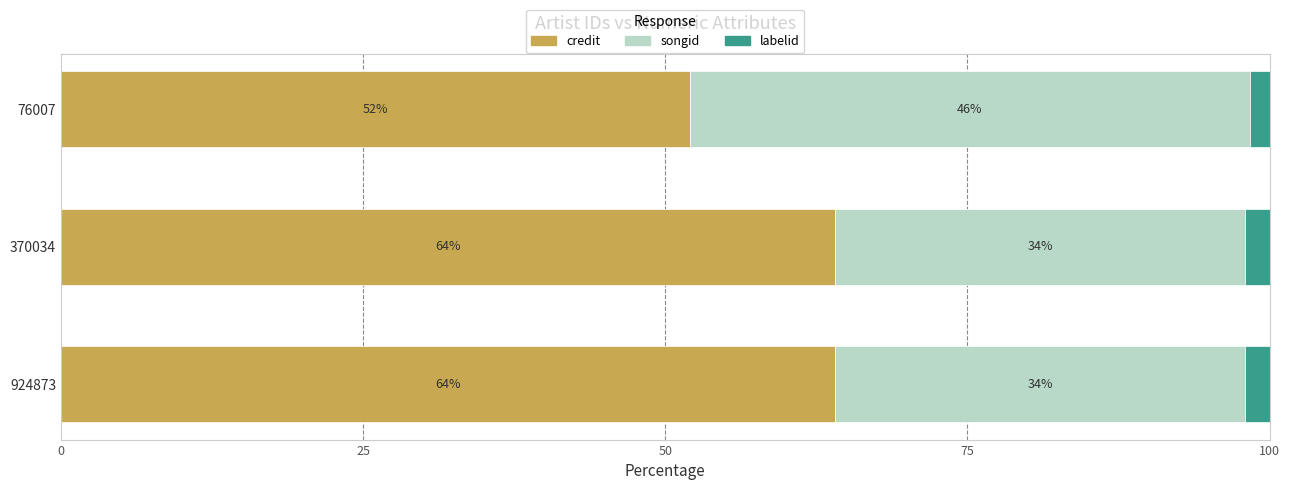

The value of credit at 76007 is 79.9. True or false?

False